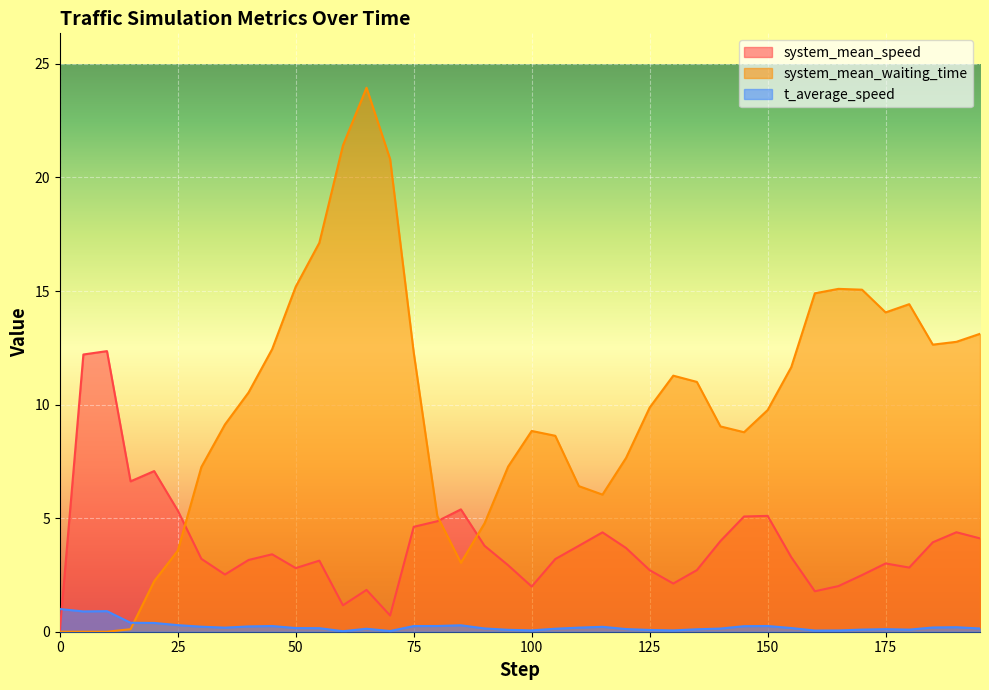

Which series has the widest spread of values?

system_mean_waiting_time